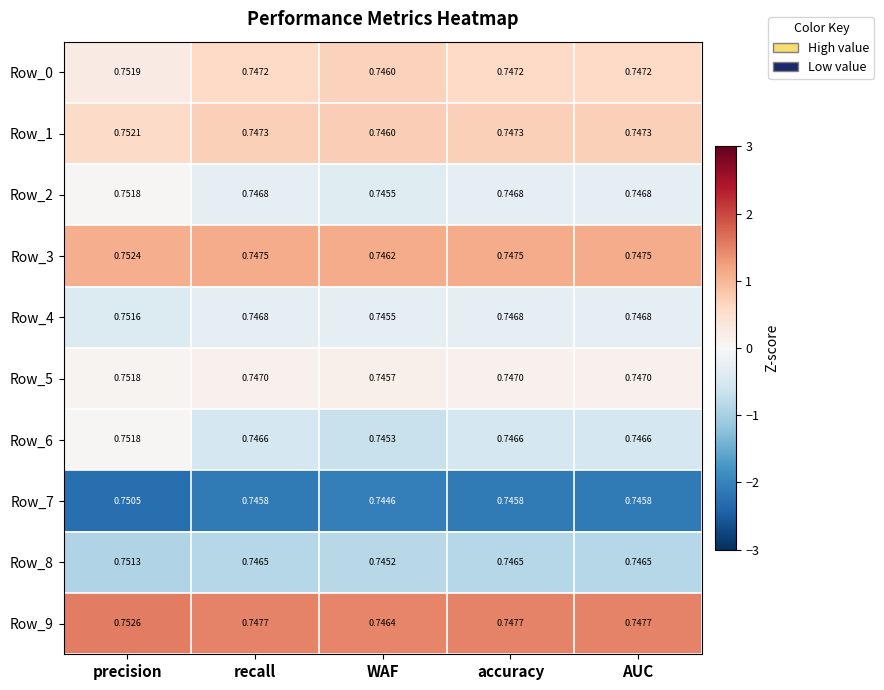

At which category is the sum across all series the highest?

precision